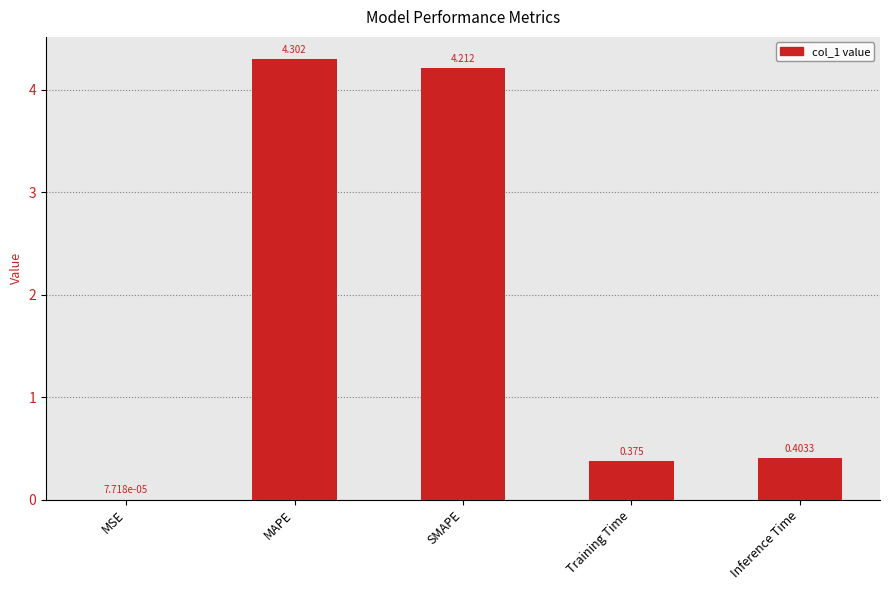

Which category has the highest value across all series?

MAPE